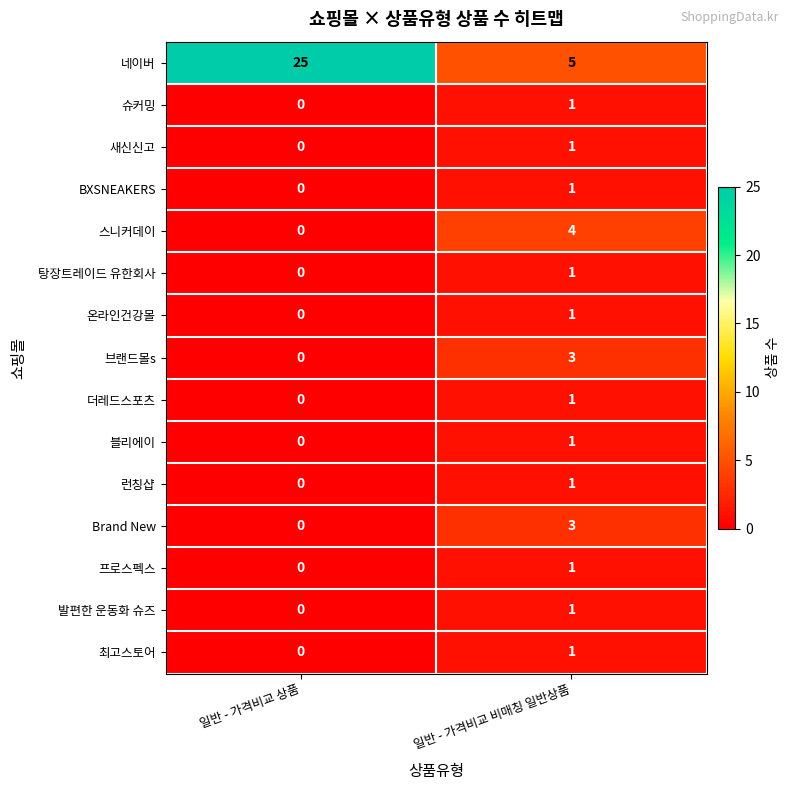

How many series are shown in this chart?

15